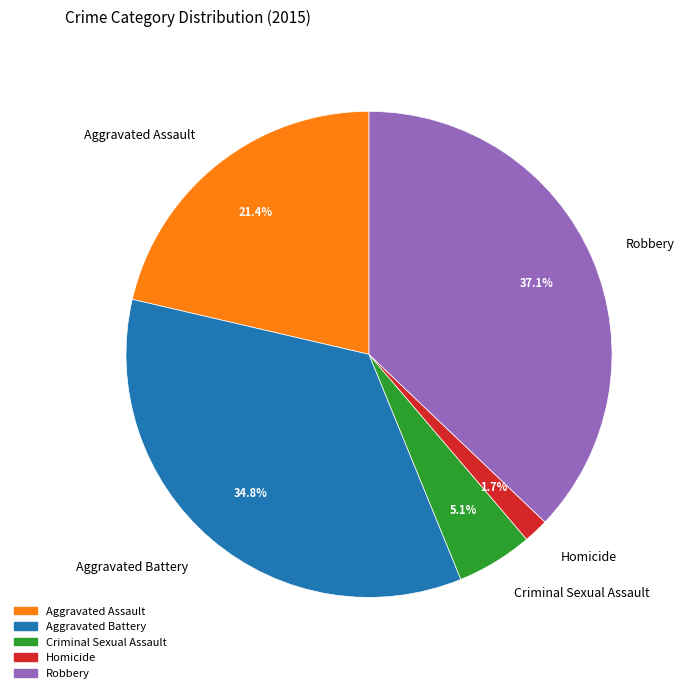

Between Aggravated Assault and Robbery, which is larger?

Robbery